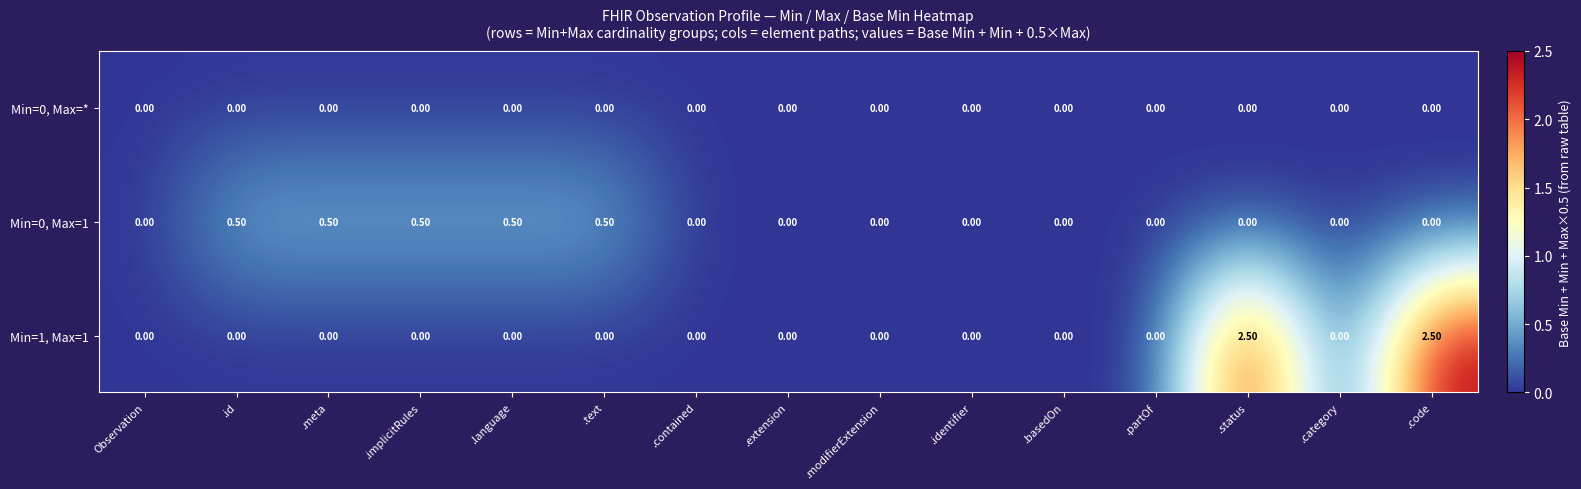

How many data points does each series have?

15